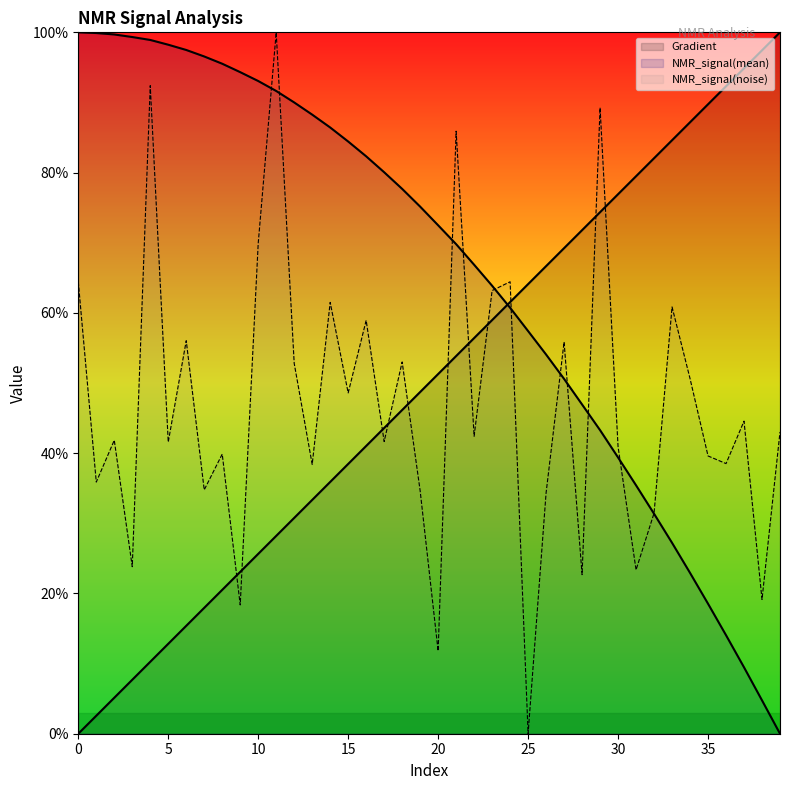

What is the sum of all NMR_signal(noise) values?

1870.4